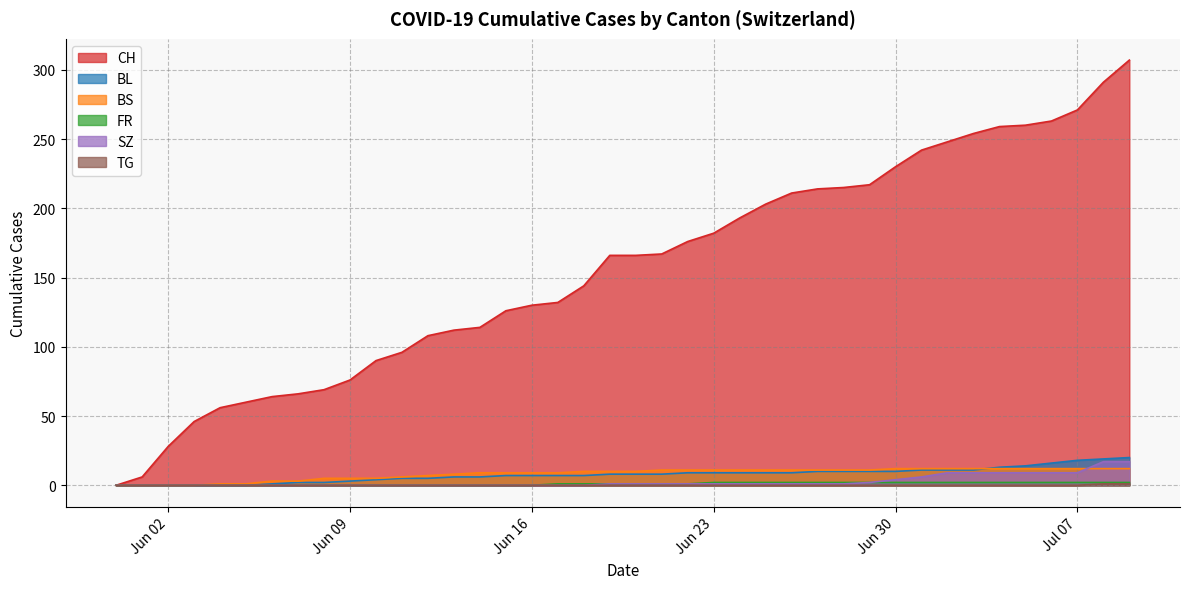

True or false: FR and BS intersect in this chart.

False